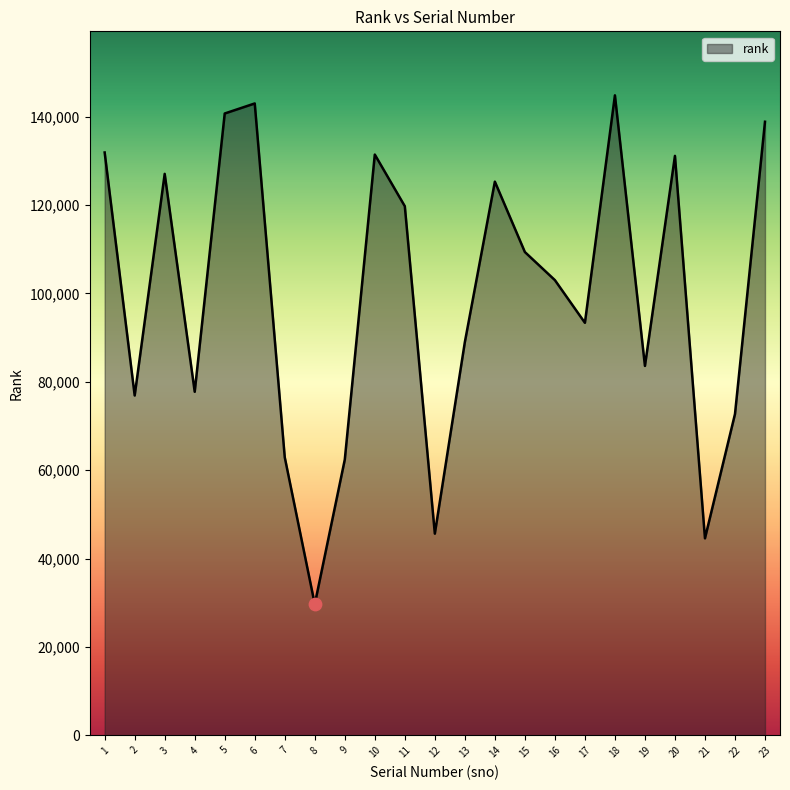

What is the change in value from 9 to 14?

+62900